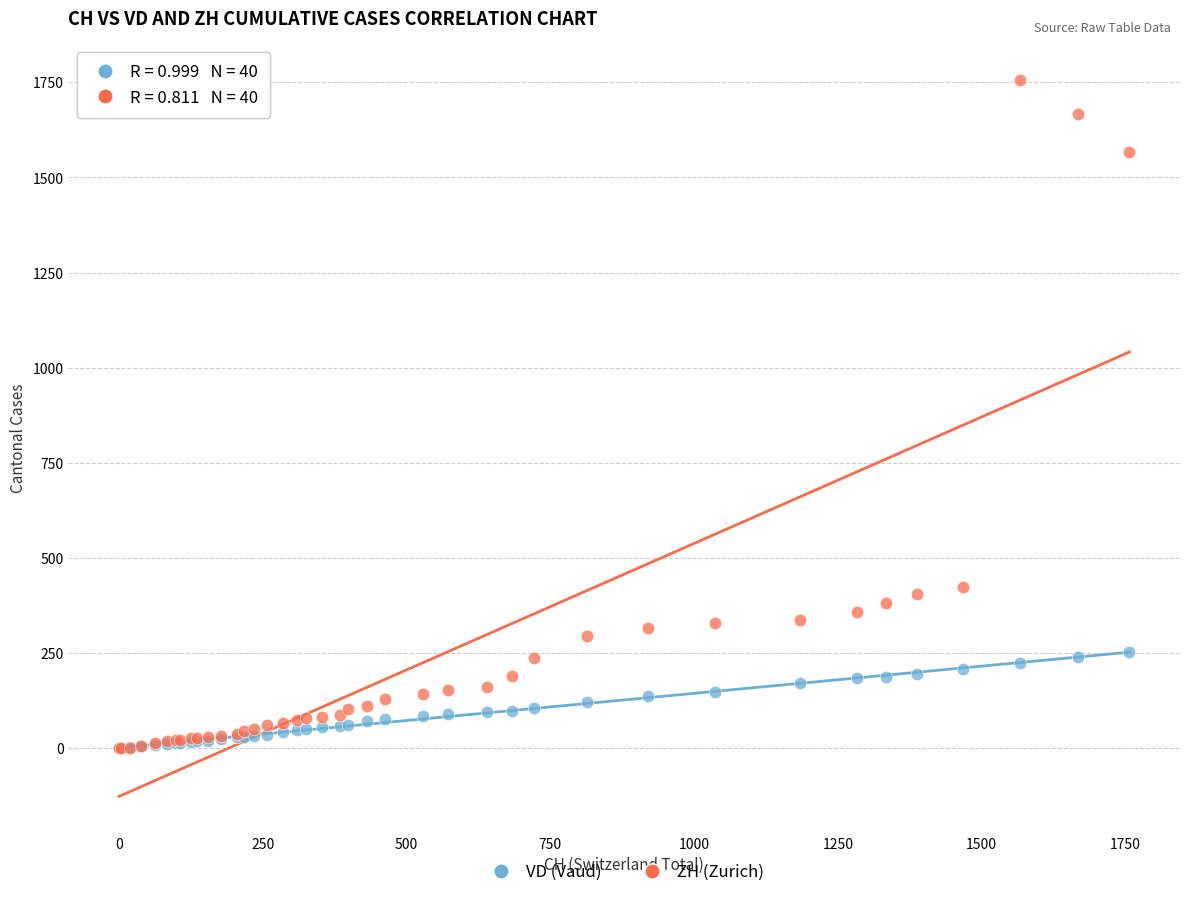

Which series has the largest Y range (max minus min)?

ZH (Zurich)